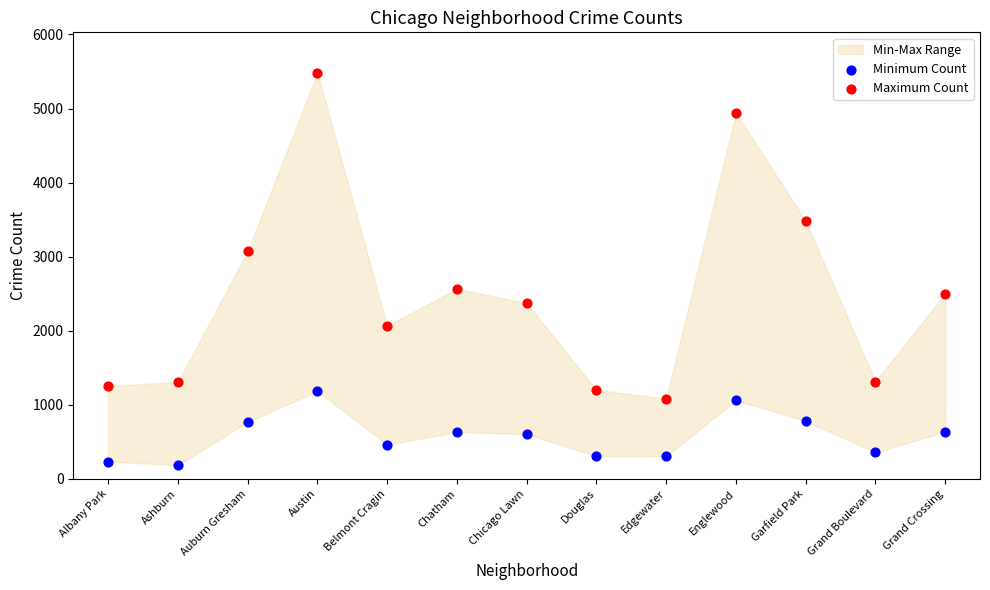

Which series contains the highest Y value?

Maximum Count